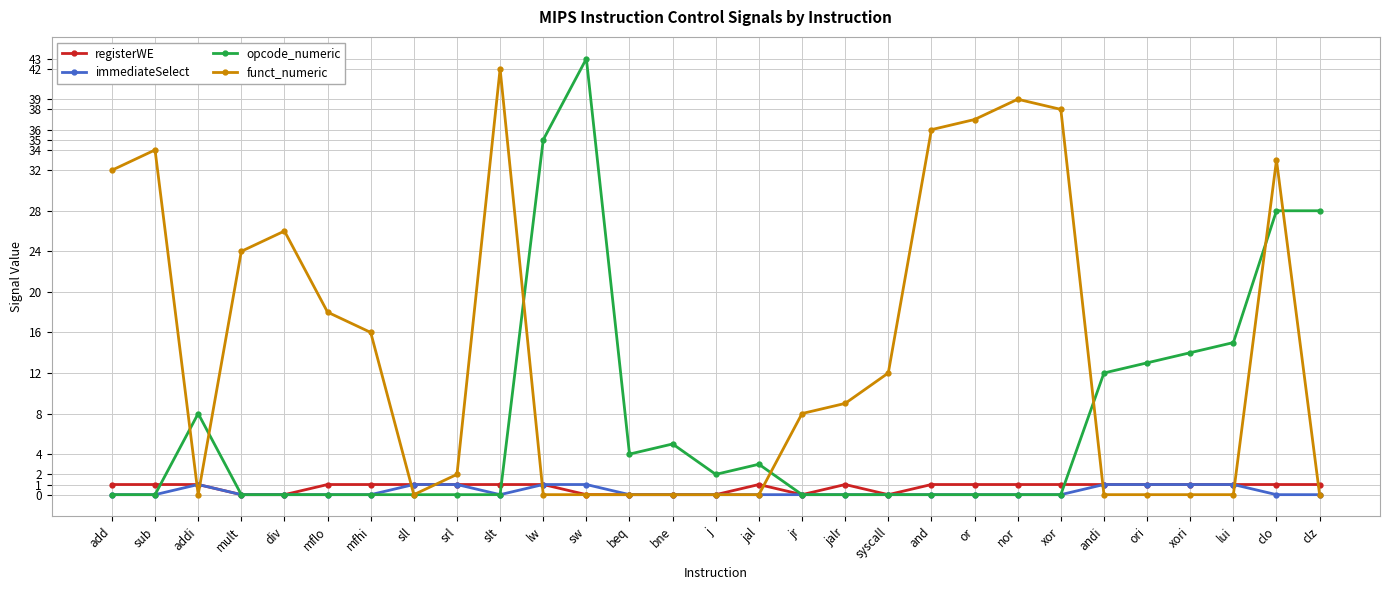

Which series has the largest range (max minus min)?

opcode_numeric